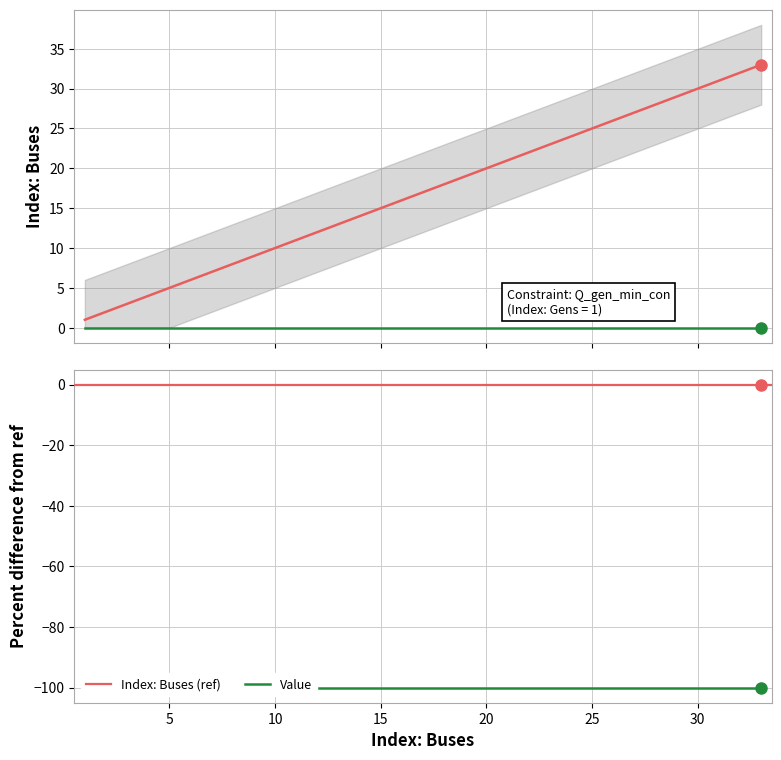

Reading right to left, what are all the values shown in this chart?

33=33	32=32	31=31	30=30	29=29	28=28	27=27	26=26	25=25	24=24	23=23	22=22	21=21	20=20	19=19	18=18	17=17	16=16	15=15	14=14	13=13	12=12	11=11	10=10	9=9	8=8	7=7	6=6	5=5	4=4	3=3	2=2	1=1